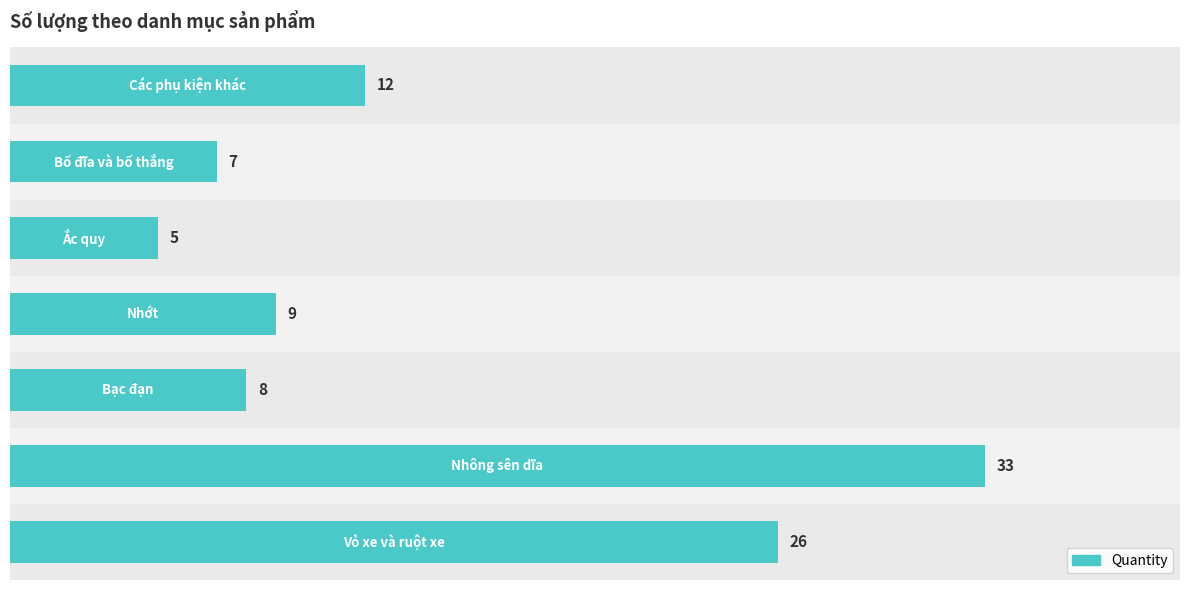

What is the maximum value shown in the chart?

33